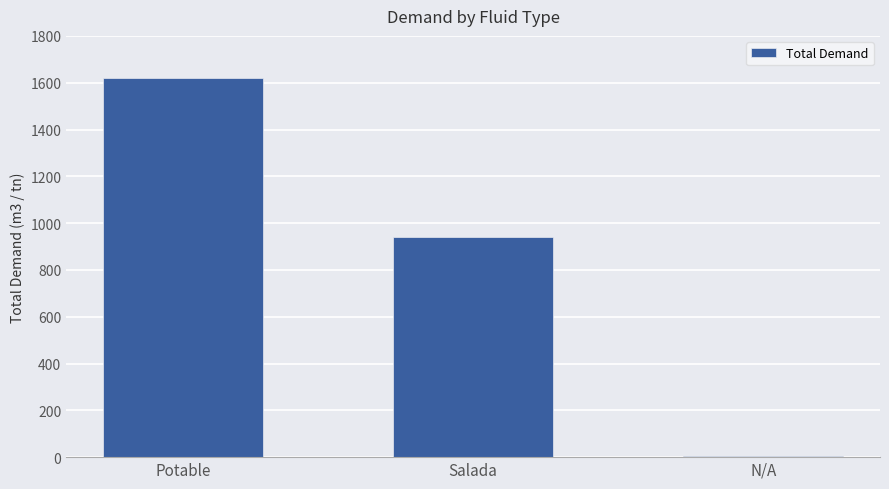

True or false: the data shows 7 at N/A.

True